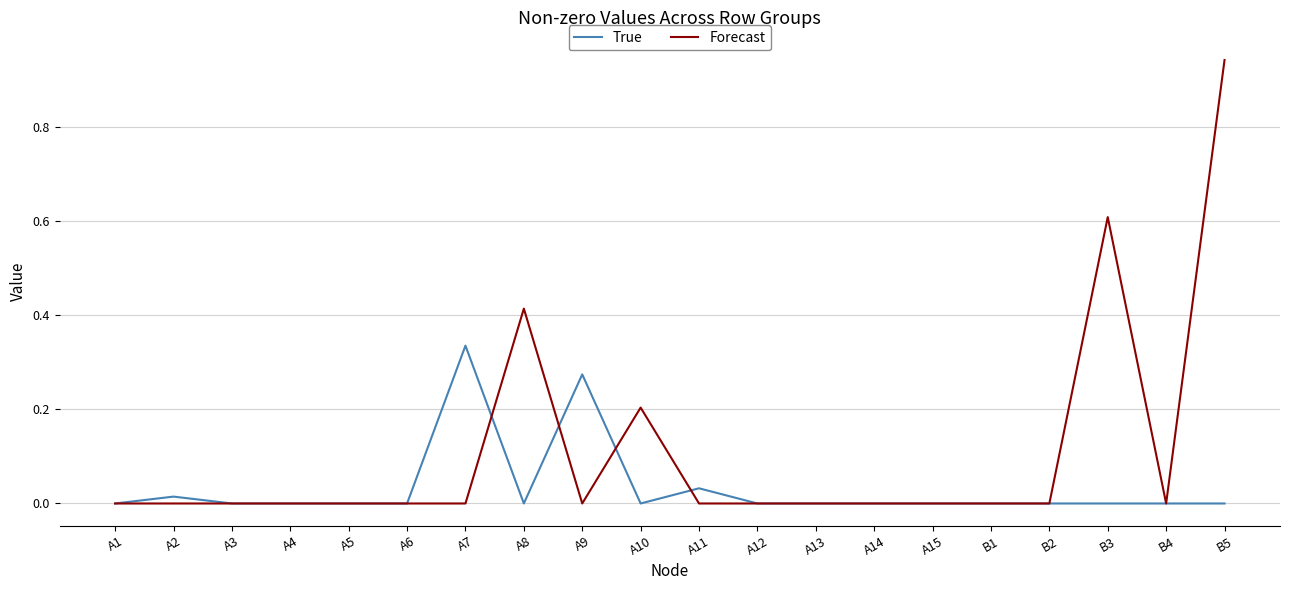

Which series has the widest spread of values?

Forecast